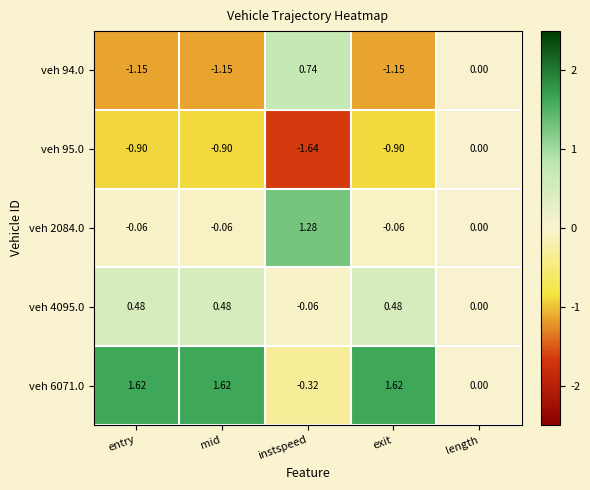

Is the value of veh 6071.0 at instspeed greater than the value of veh 2084.0 at mid?

No